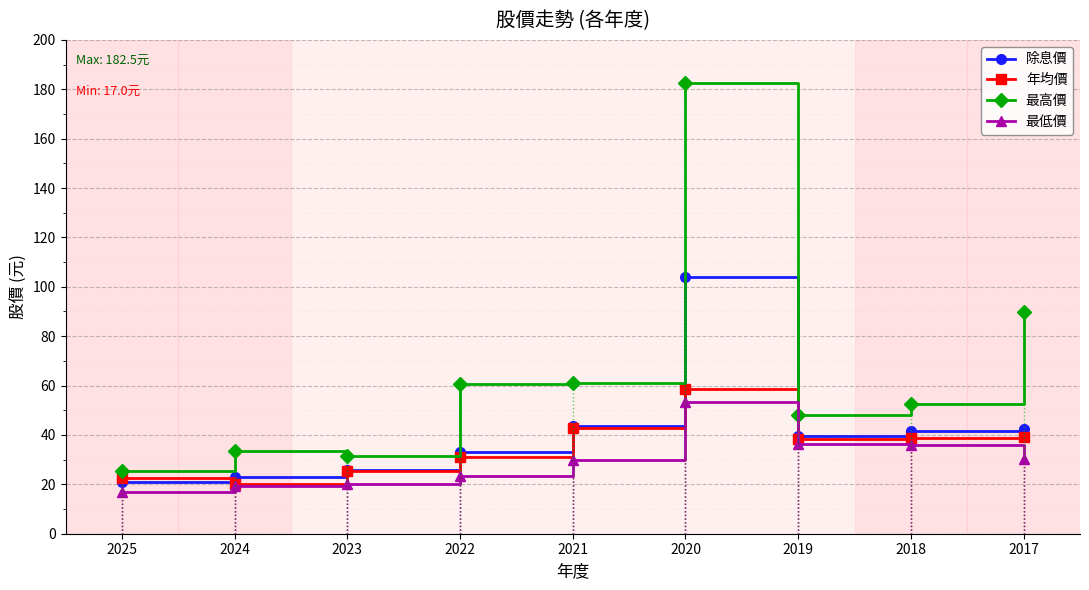

Which category has the highest value in the 最高價 series?

2020